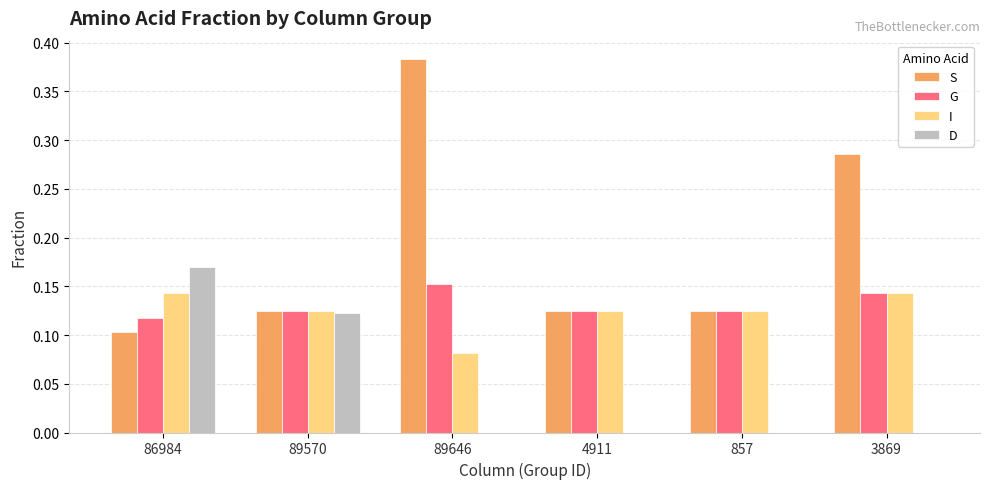

Which category has the highest value across all series?

89646